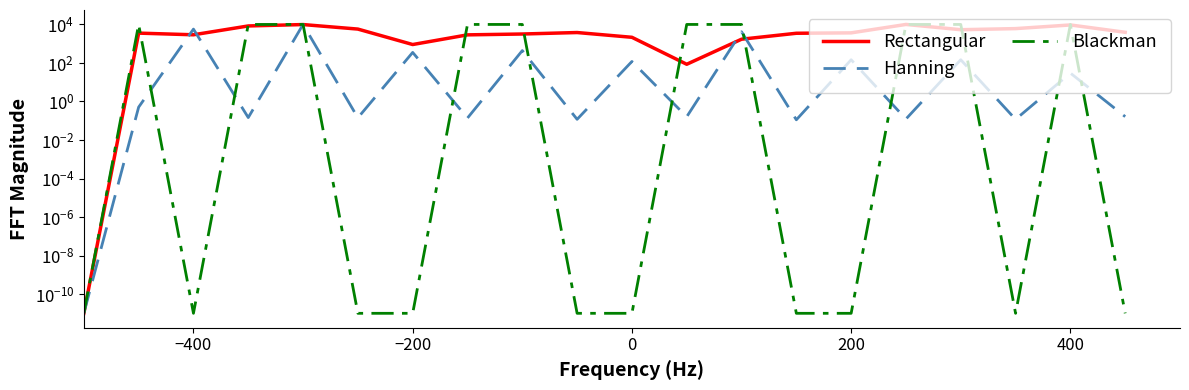

Reading right to left, what are all the values shown in this chart?

Rectangular: 3916.5	9406.9	6079.3	5325.9	10000.0	3653.3	3483.7	1711.1	85.6	2150.3	3800.8	3186.8	2879.6	905.7	5742.8	9867.9	8354.0	2903.9	3543.7	0.0
Hanning: 0.2	29.8	0.1	146.8	0.1	146.8	0.1	4156.4	0.2	119.5	0.1	438.4	0.1	352.7	0.1	10000.0	0.1	5726.8	0.5	0.0
Blackman: 0.0	10000.0	0.0	10000.0	9999.7	0.0	0.0	10000.0	10000.0	0.0	0.0	10000.0	9999.7	0.0	0.0	10000.0	9999.7	0.0	9999.7	0.0